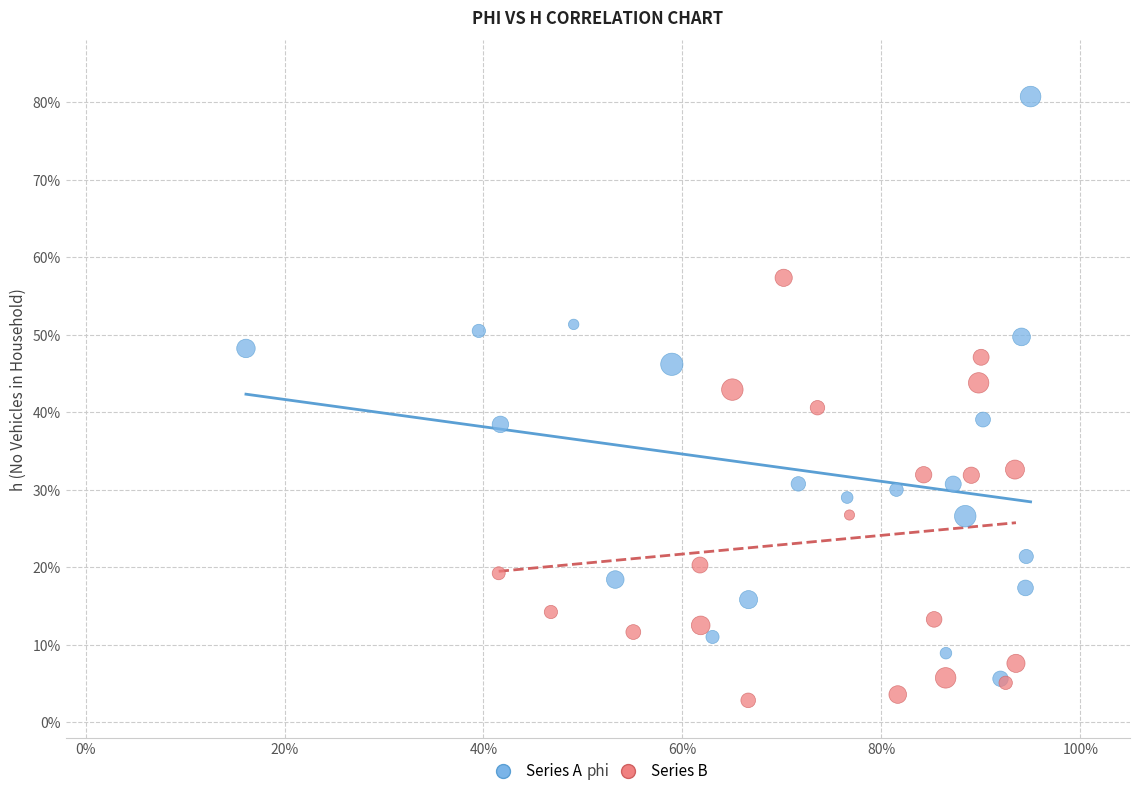

What are all the series names shown in the legend?

Series A, Series B